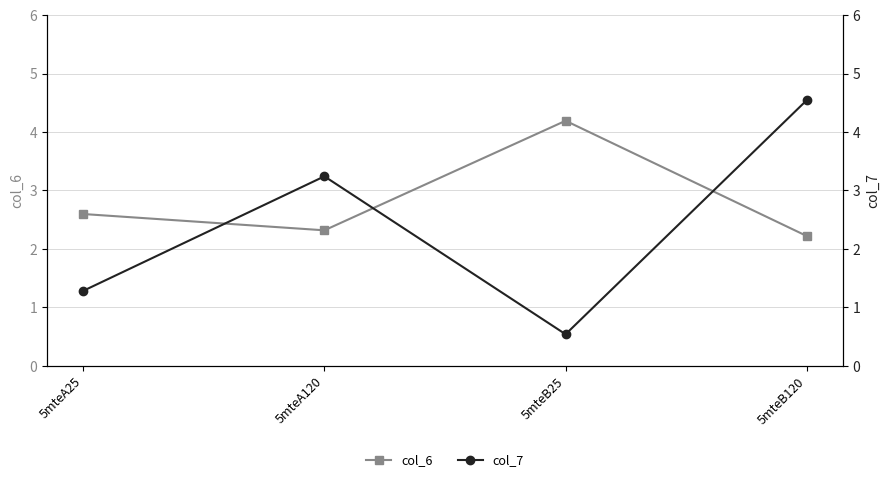

Which category has the highest value in the col_7 series?

5mteB120